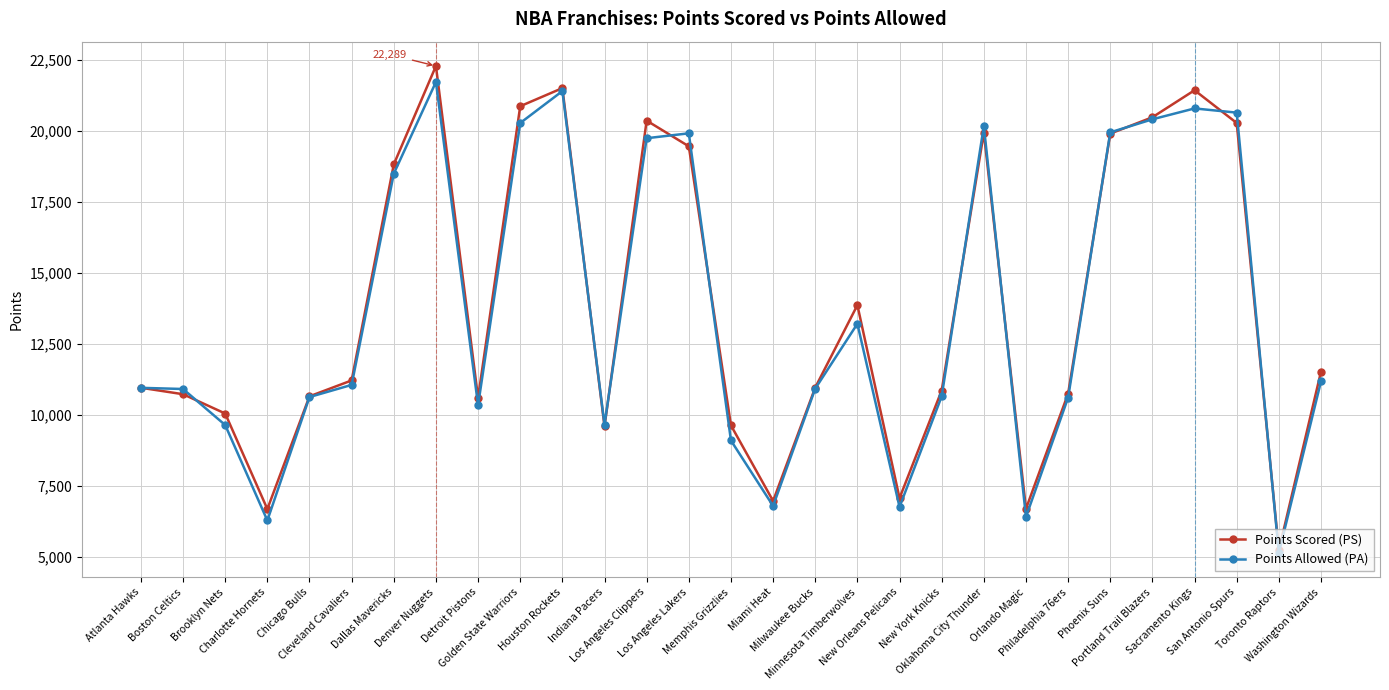

Does the chart have visible grid lines?

Yes